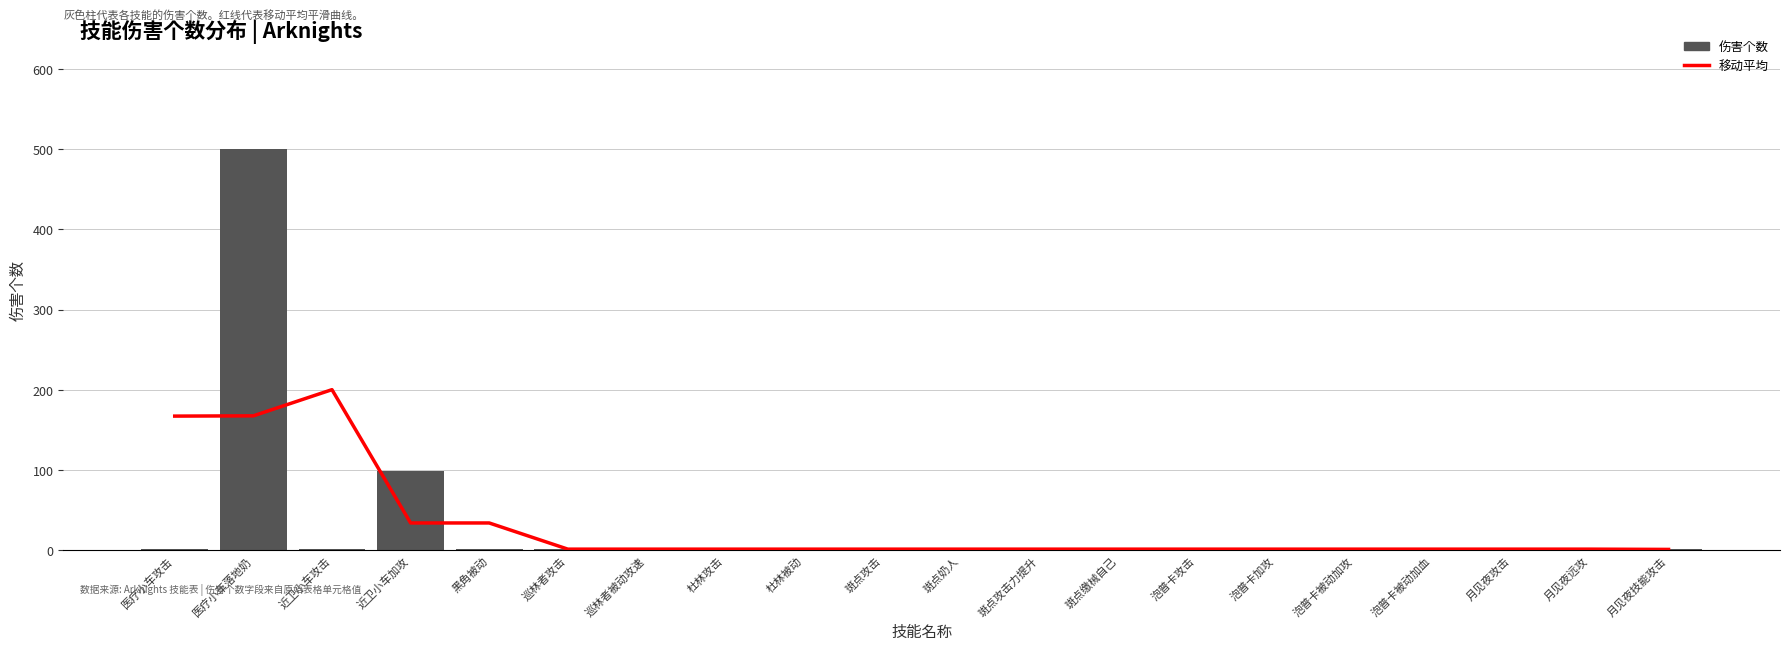

Does the chart contain stacked bars?

No